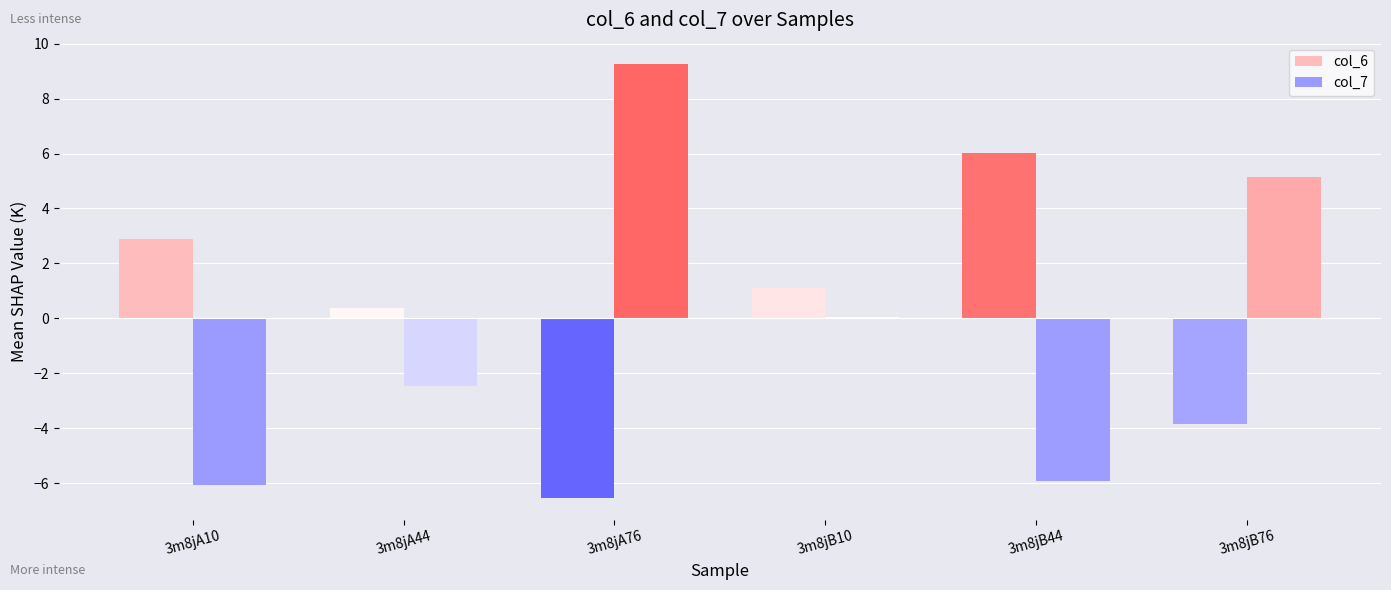

What is the approximate value of col_7 at 3m8jA44?

-2.5